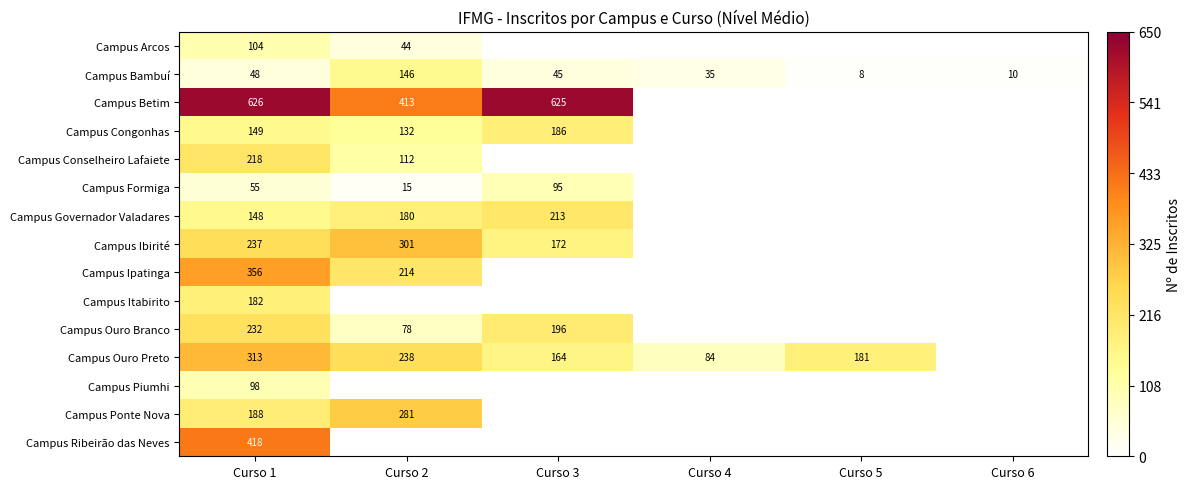

What is the difference between the highest and lowest values at Curso 1?

578